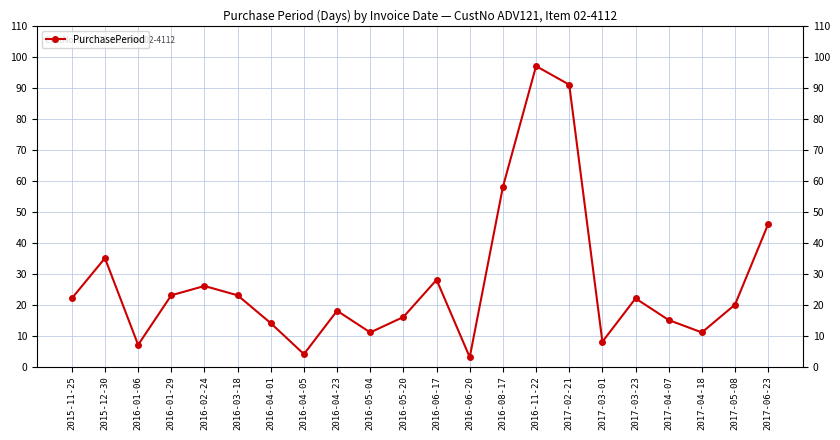

What position from the right is 2016-06-20?

10